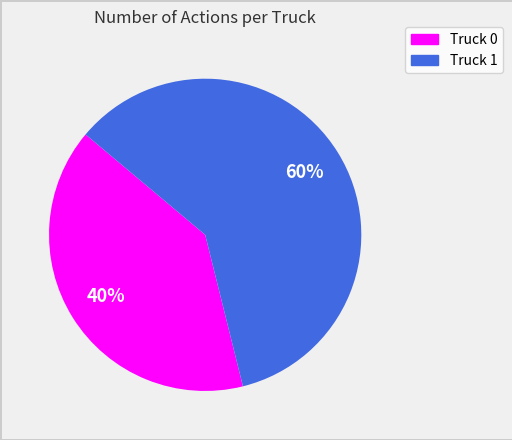

How many slices are in this pie chart?

2